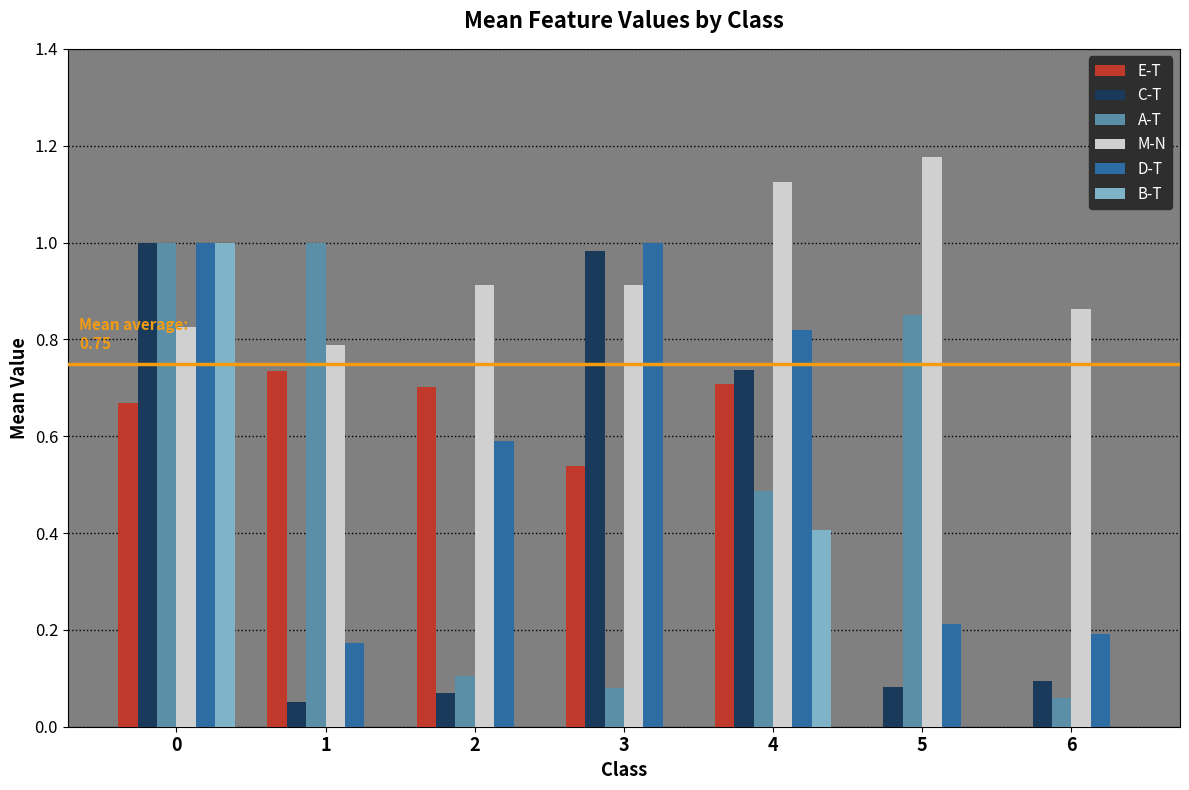

Which series has the largest total across all categories?

M-N